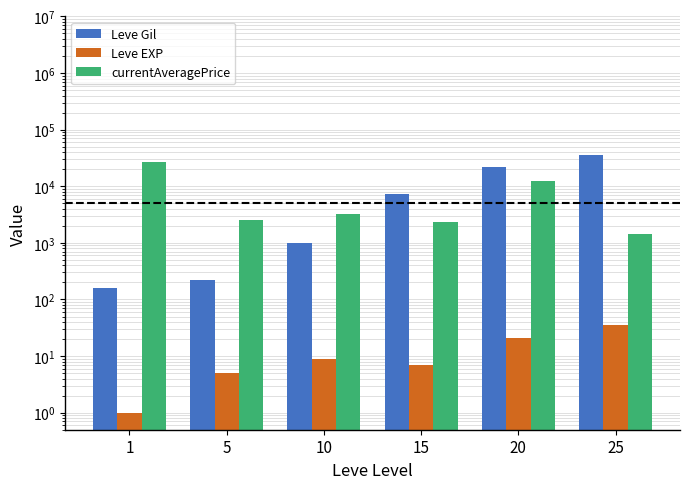

At which category is the sum across all series the highest?

25